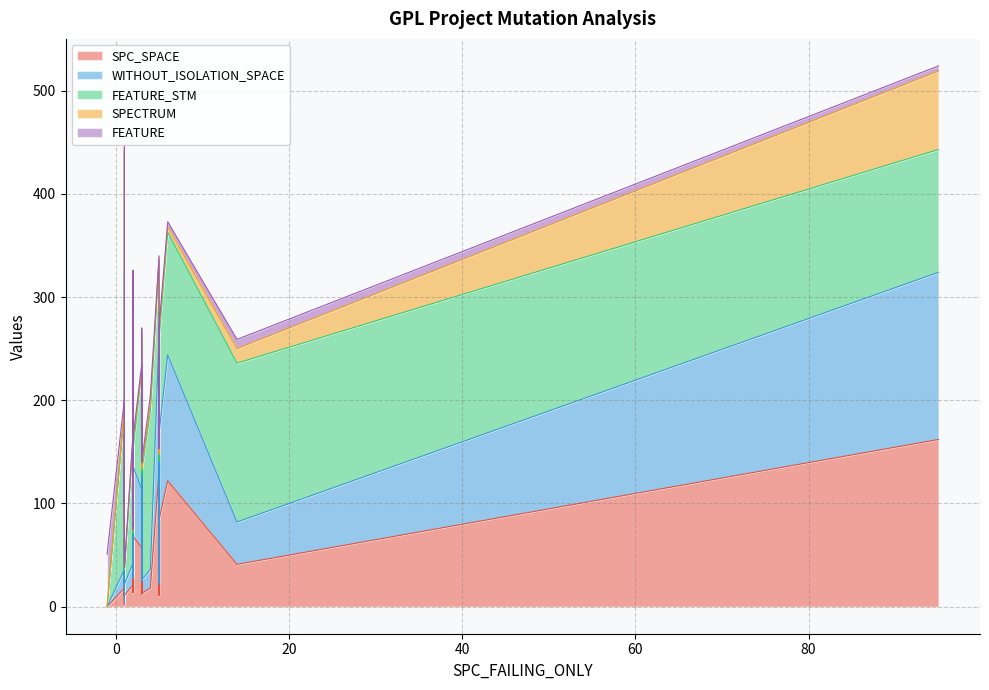

How many data points in FEATURE are less than 5?

16